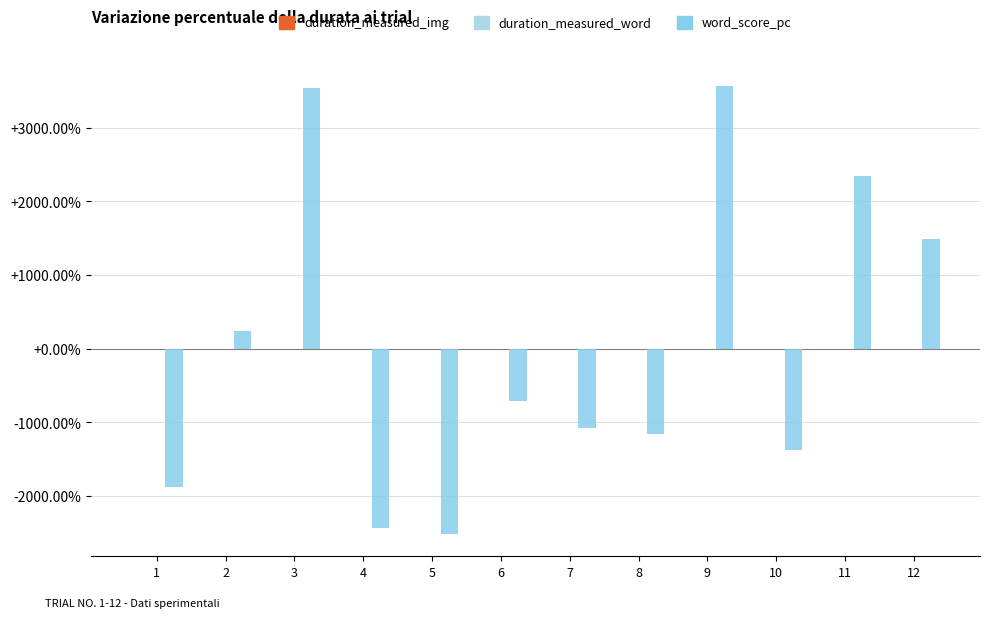

How many distinct data groups are displayed?

3